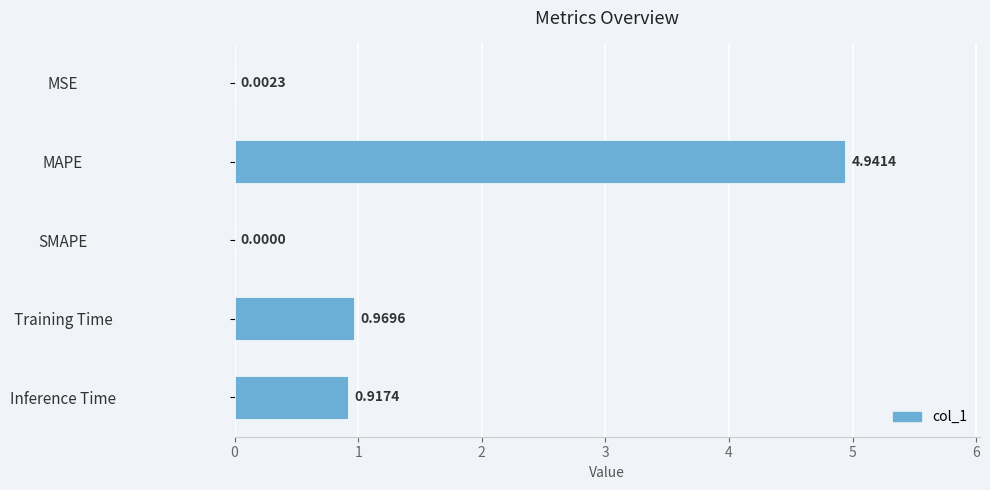

What is the sum of all values?

6.8